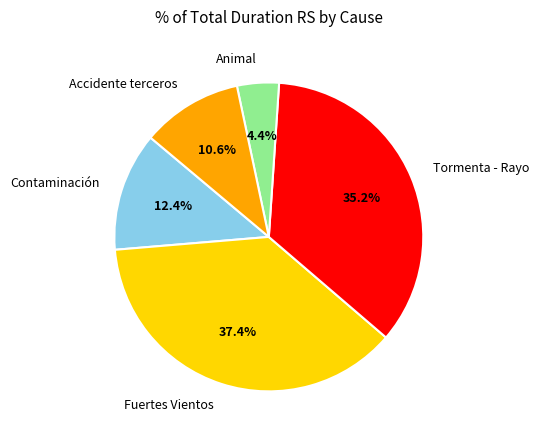

What is the ratio of the value at Accidente terceros to the value at Animal?

2.4